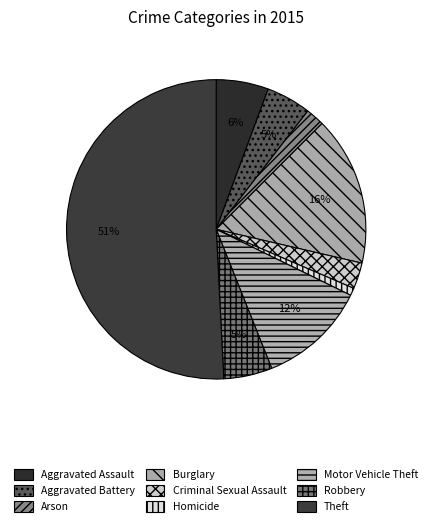

What percentage is the Motor Vehicle Theft slice, to the nearest percent?

12%